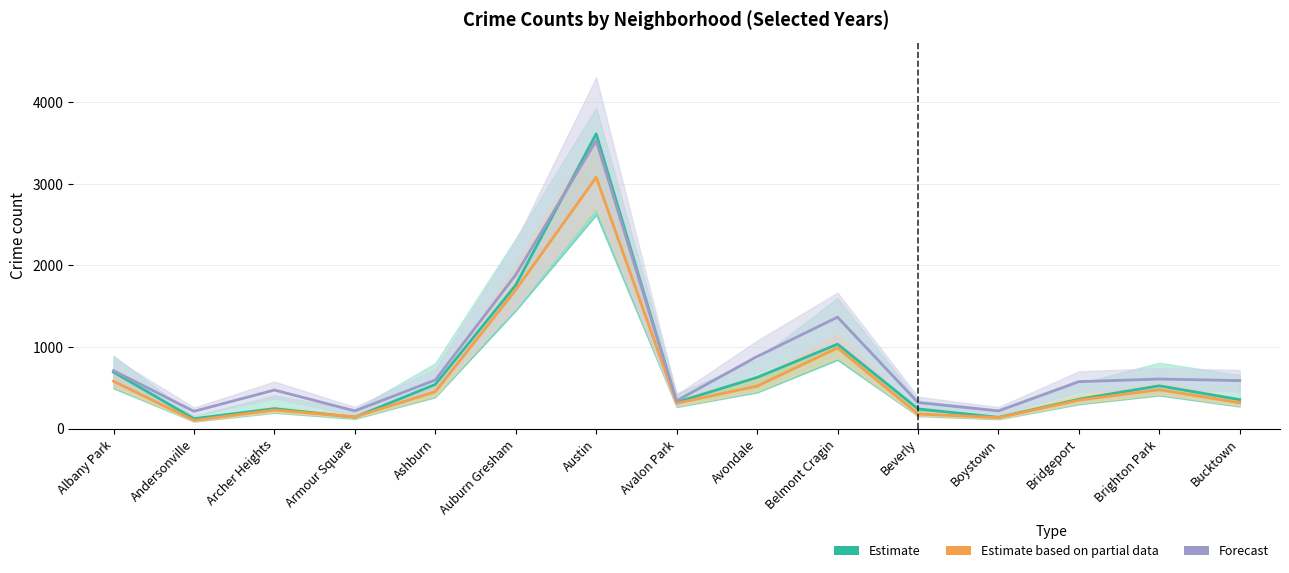

What is the difference between the Forecast (2025) values at Beverly and Boystown?

103